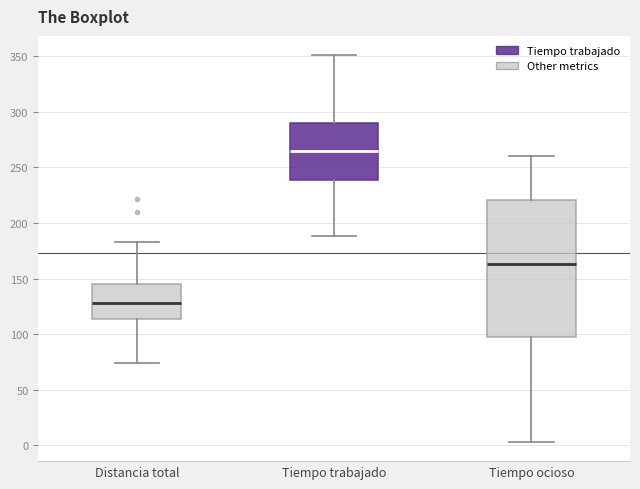

Where does the lower whisker of the box for Distancia total end on the y-axis? The values are not printed on the chart, so give them approximately, as read against the axis.

75